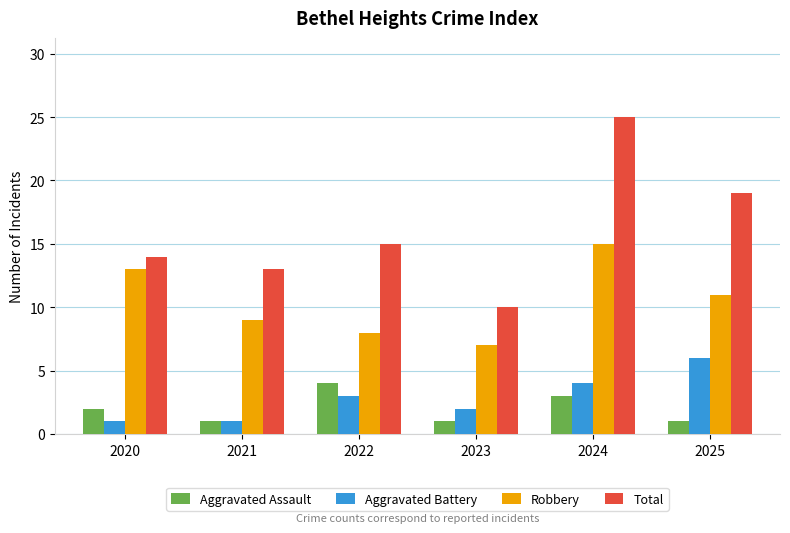

The Robbery series shows 13 at 2020. True or false?

True